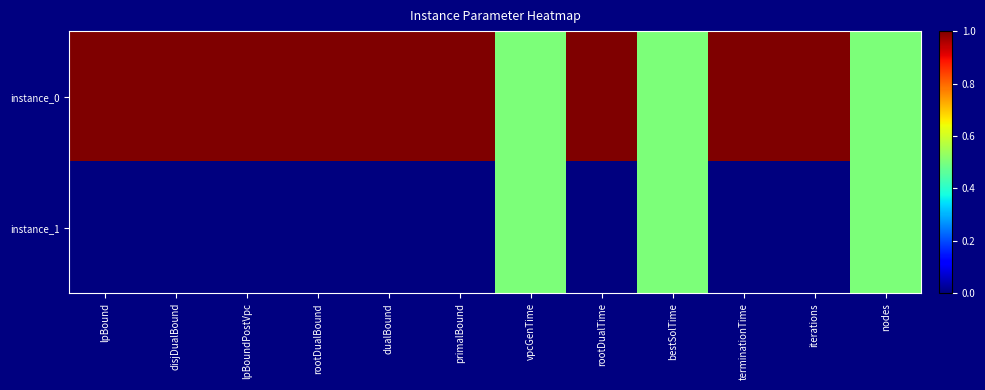

Reading right to left, extract all data points from this chart.

instance_0: nodes=0.5	iterations=1.0	terminationTime=1.0	bestSolTime=0.5	rootDualTime=1.0	vpcGenTime=0.5	primalBound=1.0	dualBound=1.0	rootDualBound=1.0	lpBoundPostVpc=1.0	disjDualBound=1.0	lpBound=1.0
instance_1: nodes=0.5	iterations=0.0	terminationTime=0.0	bestSolTime=0.5	rootDualTime=0.0	vpcGenTime=0.5	primalBound=0.0	dualBound=0.0	rootDualBound=0.0	lpBoundPostVpc=0.0	disjDualBound=0.0	lpBound=0.0